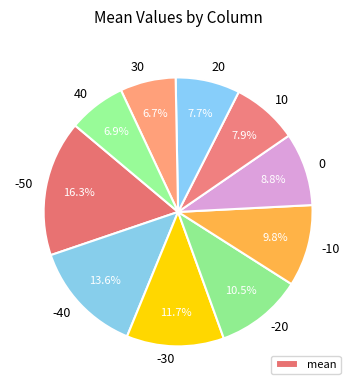

Is there a majority slice in this chart?

No